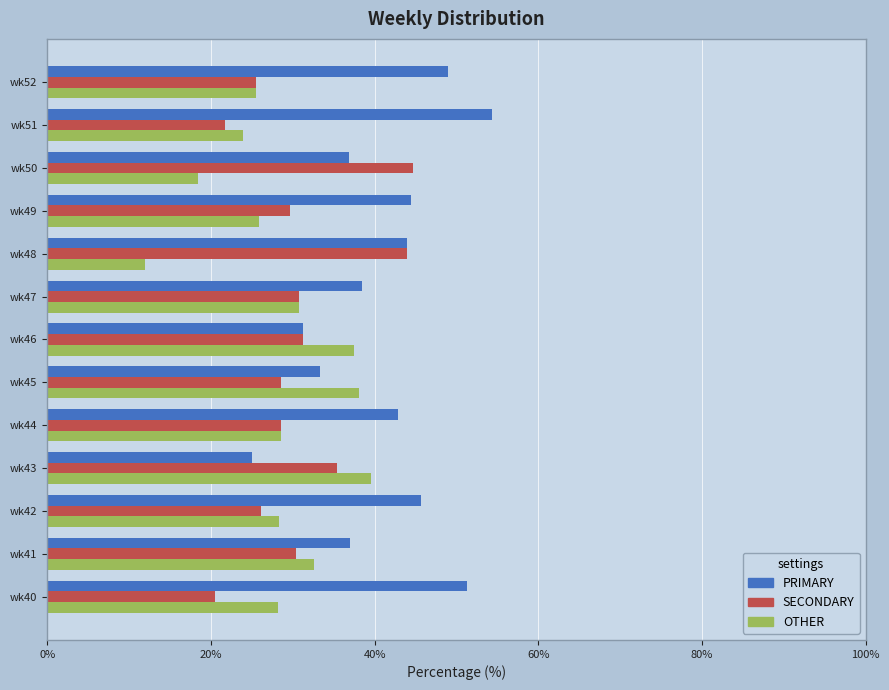

Which series has the largest range (max minus min)?

PRIMARY